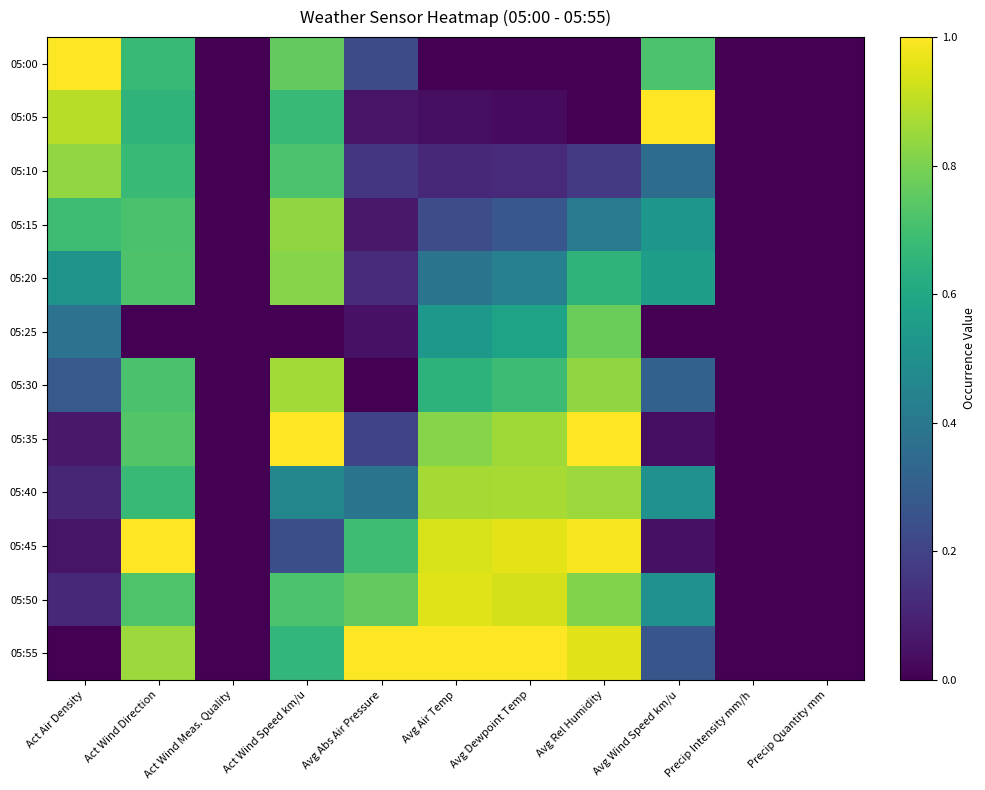

At Act Wind Speed km/u, list the series in order from smallest to largest.

05:25, 05:45, 05:40, 05:55, 05:05, 05:50, 05:10, 05:00, 05:20, 05:15, 05:30, 05:35